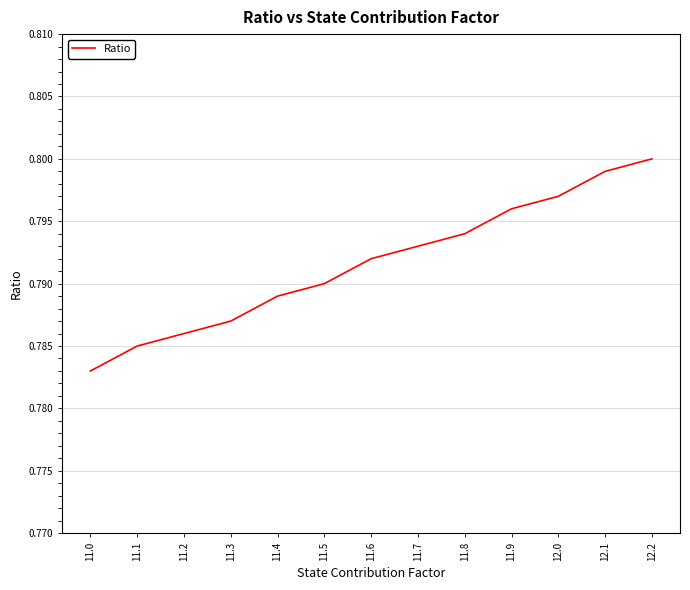

List the labels in order of value, smallest first.

11.0, 11.1, 11.2, 11.3, 11.4, 11.5, 11.6, 11.7, 11.8, 11.9, 12.0, 12.1, 12.2